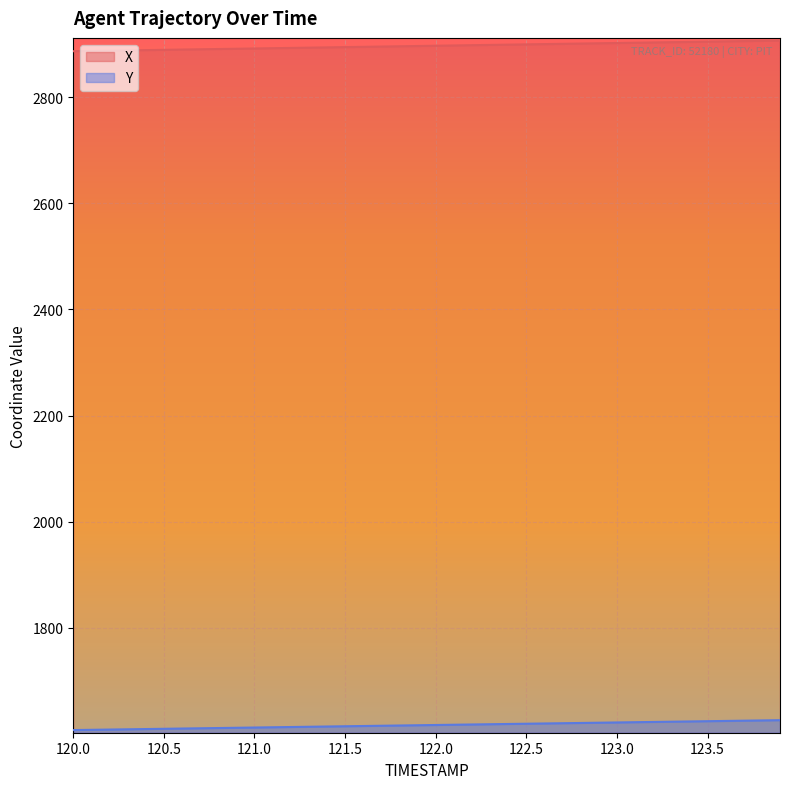

Is the value of Y at 120.4 greater than the value of X at 123.4?

No